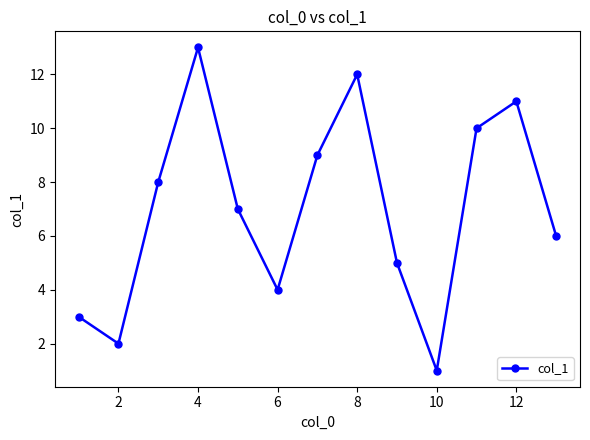

How many lines are shown in the chart?

1